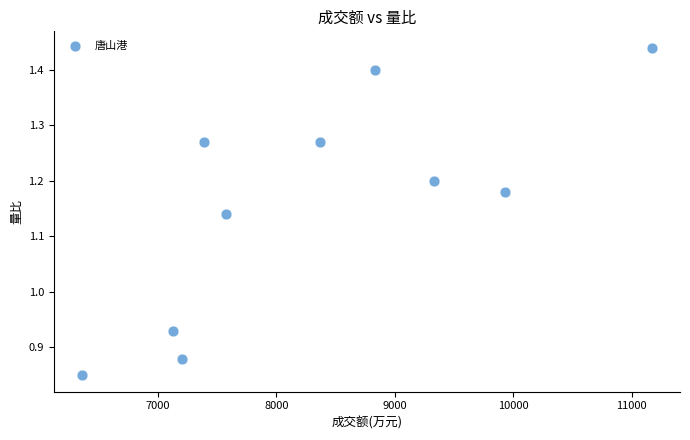

What is the average X value?

8328.9